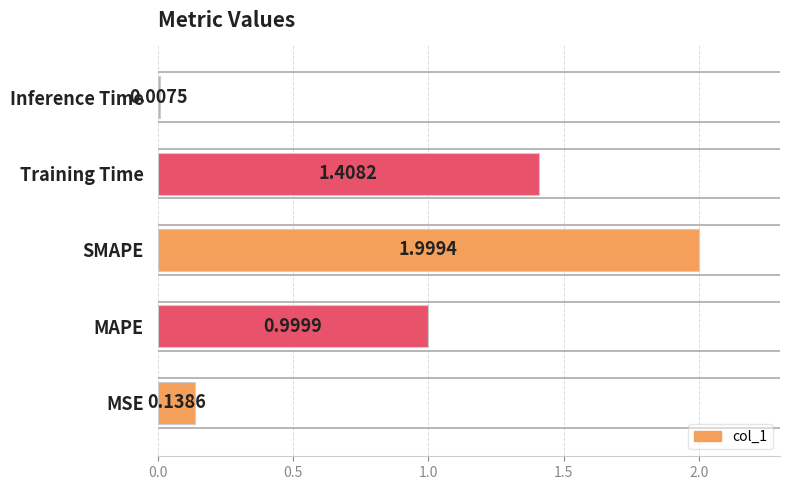

Between SMAPE and Training Time, which is larger?

SMAPE